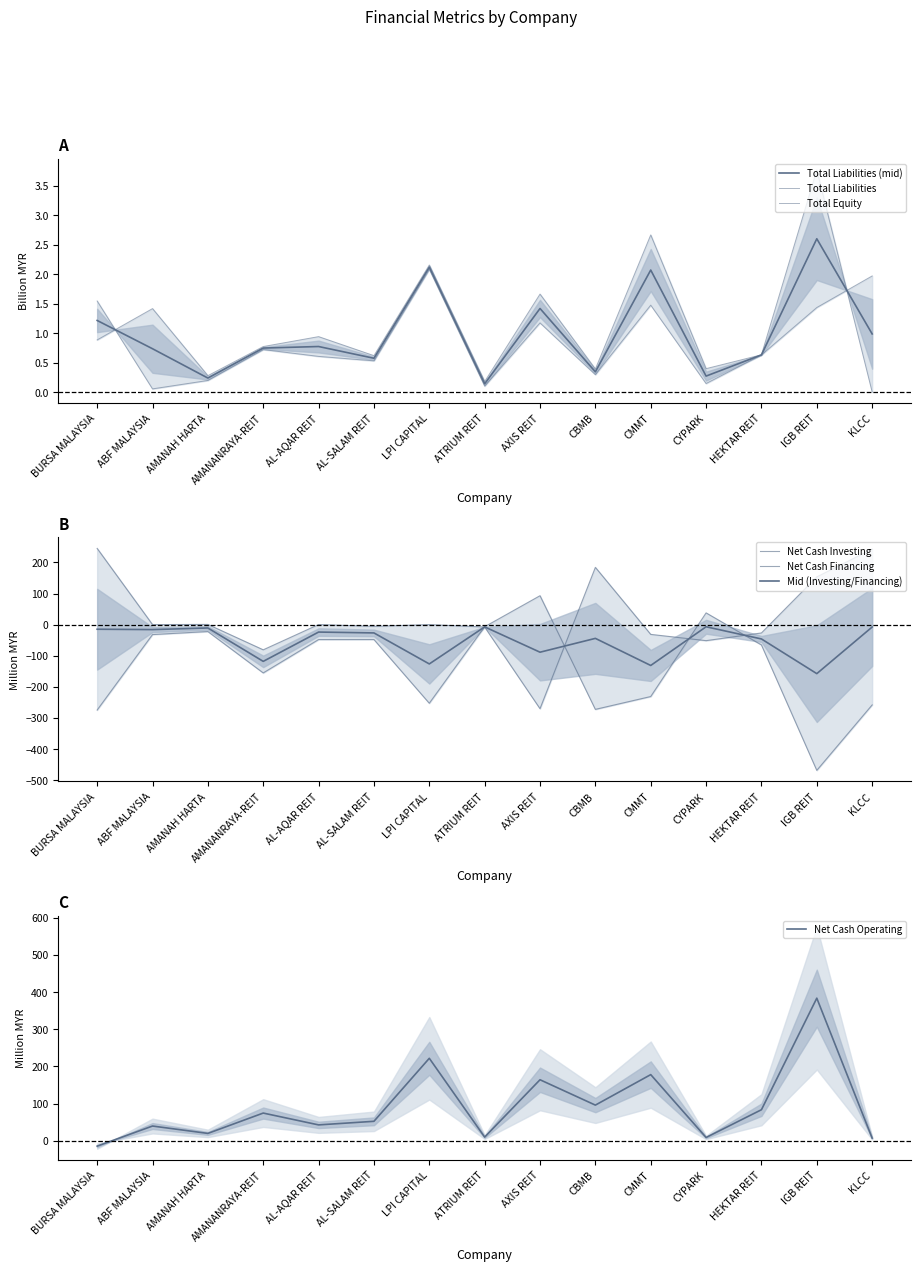

Does the chart display data point markers on the line(s)?

No